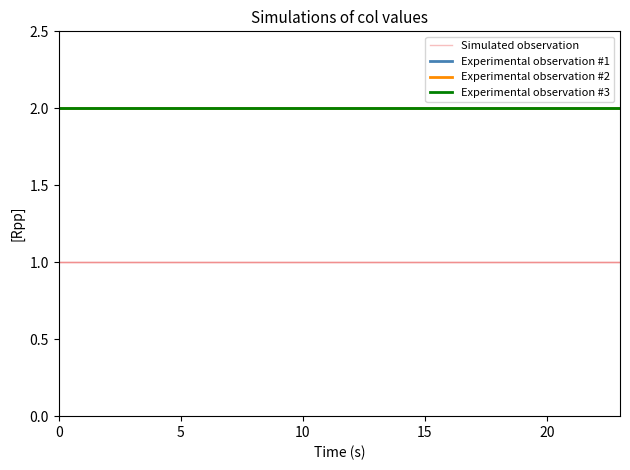

Is this an area chart (filled region under the line)?

No